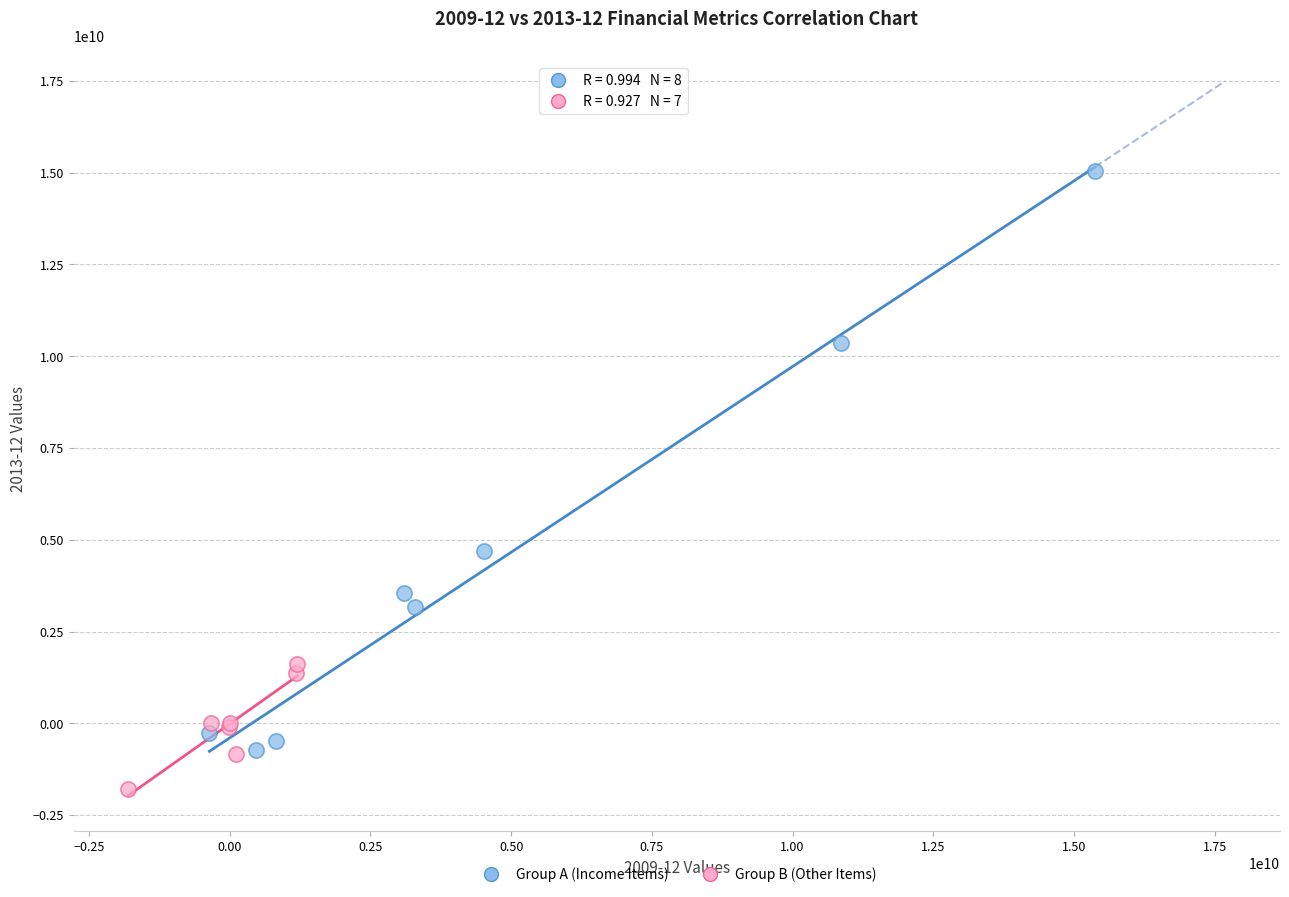

Which series has the largest Y range (max minus min)?

Group A (Income Items)